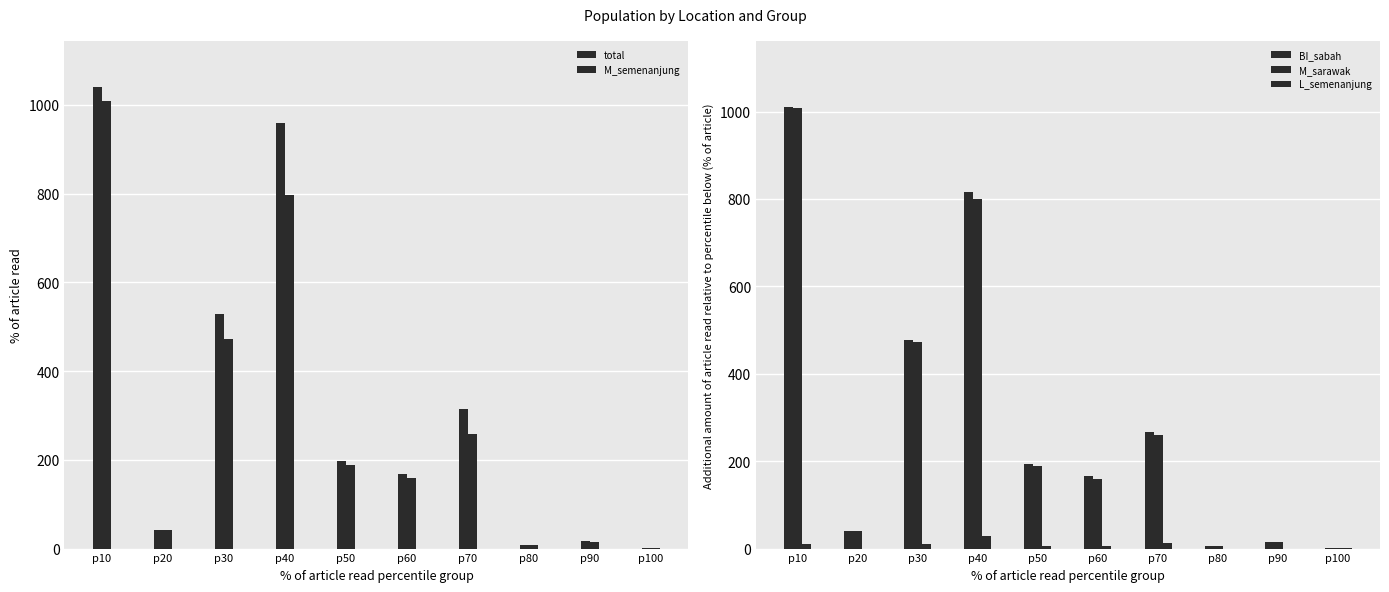

Reading left to right, transcribe all the data shown in this chart.

total: 1040	42	528	960	197	167	314	7	16	2
M_semenanjung: 1009	41	472	797	189	160	258	7	15	1
BI_sabah: 1010	41	477	816	193	165	267	7	15	1
M_sarawak: 1009	41	472	799	189	160	259	7	15	1
L_semenanjung: 10	0	11	28	6	5	12	0	0	1